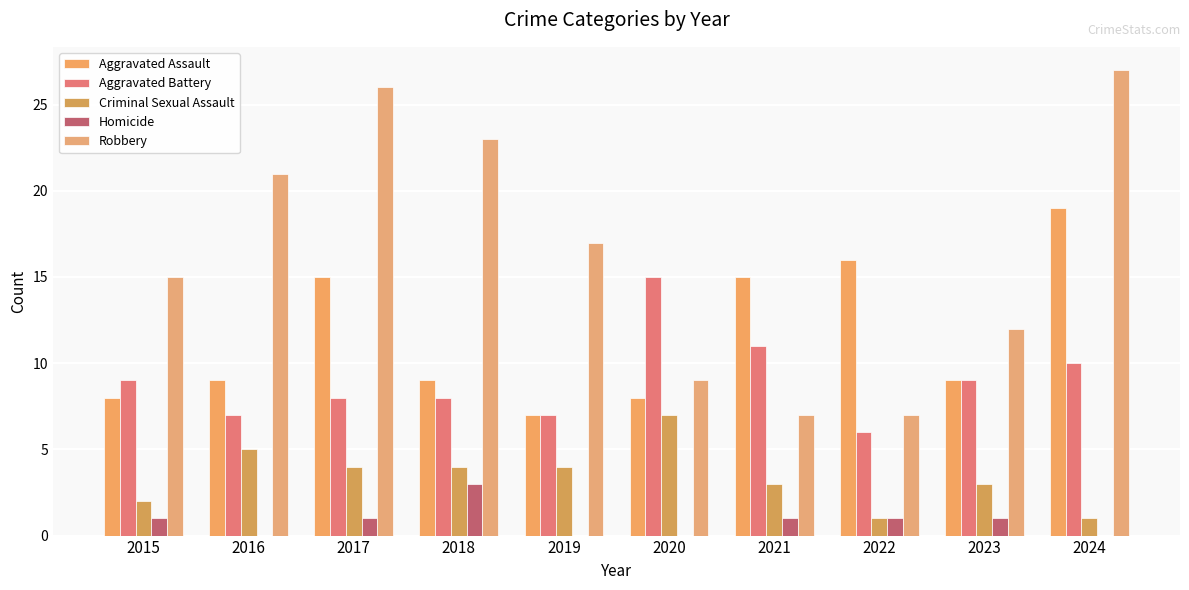

Reading left to right, list all the values displayed in this chart.

Aggravated Assault: 8	9	15	9	7	8	15	16	9	19
Aggravated Battery: 9	7	8	8	7	15	11	6	9	10
Criminal Sexual Assault: 2	5	4	4	4	7	3	1	3	1
Homicide: 1	0	1	3	0	0	1	1	1	0
Robbery: 15	21	26	23	17	9	7	7	12	27